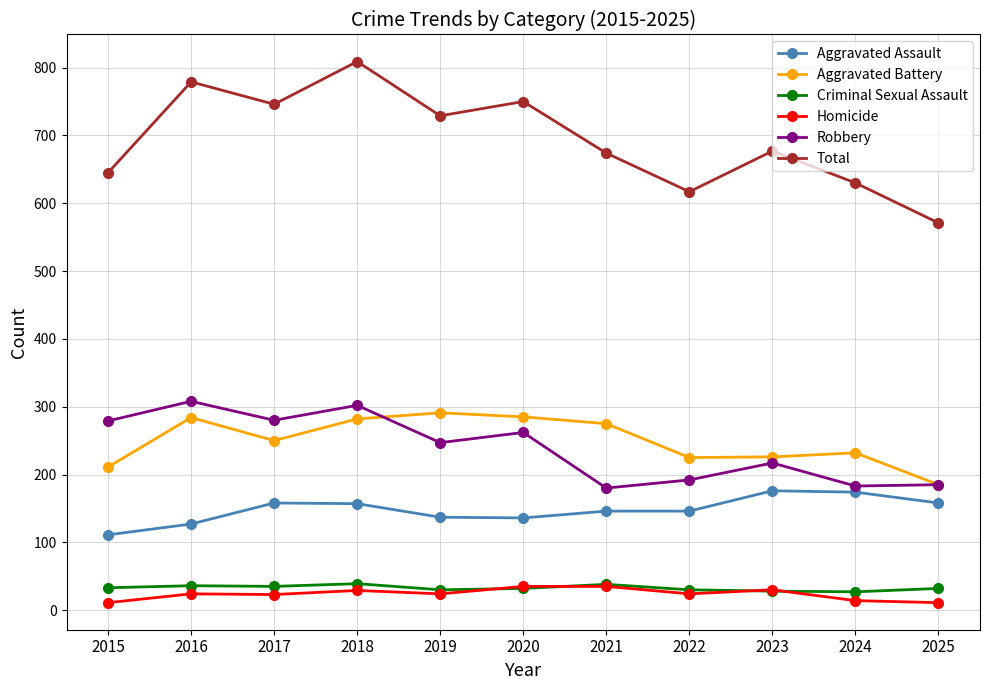

At 2024, list the series in order from smallest to largest.

Homicide, Criminal Sexual Assault, Aggravated Assault, Robbery, Aggravated Battery, Total